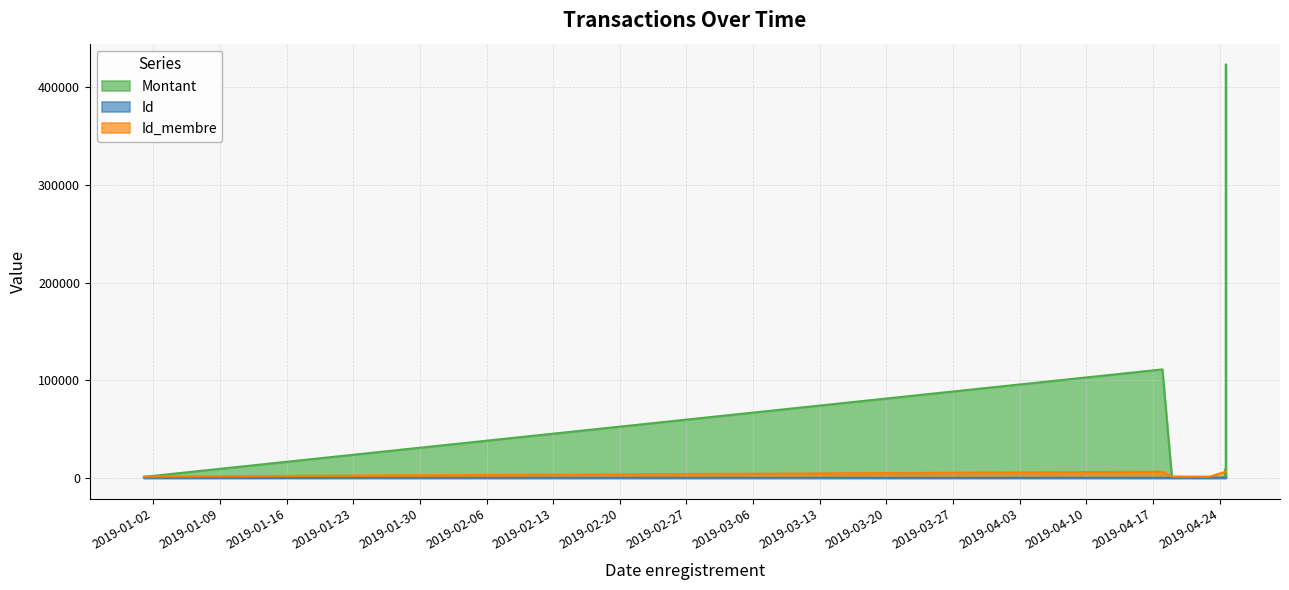

The Id series shows 30 at 2019-01-01. True or false?

False